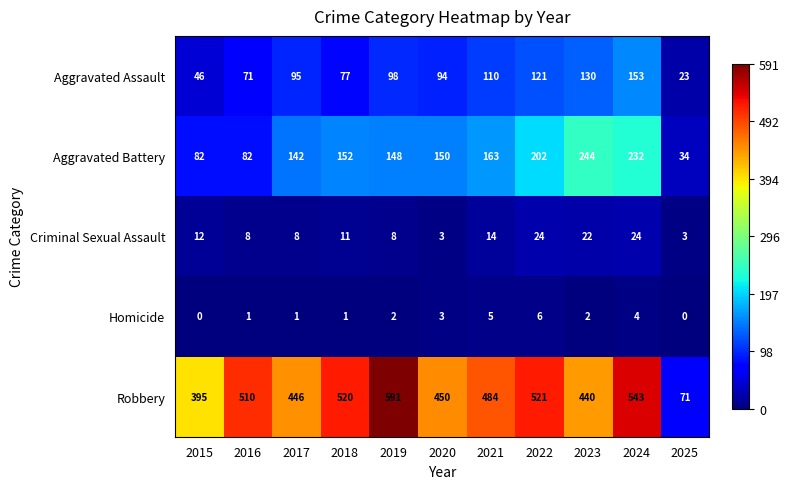

What value does the Aggravated Assault series have at 2017, to the nearest 10?

100